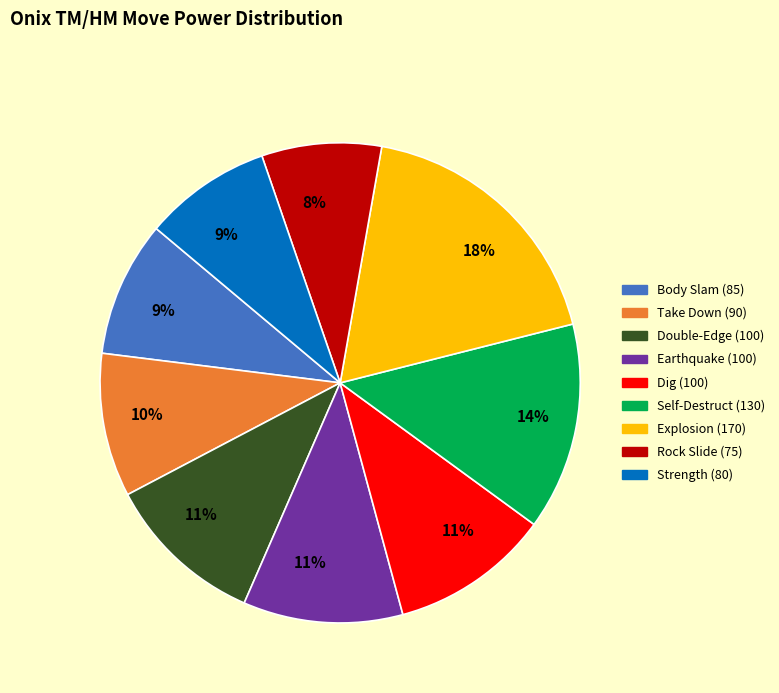

Does Self-Destruct (130) represent more than half of the total?

No